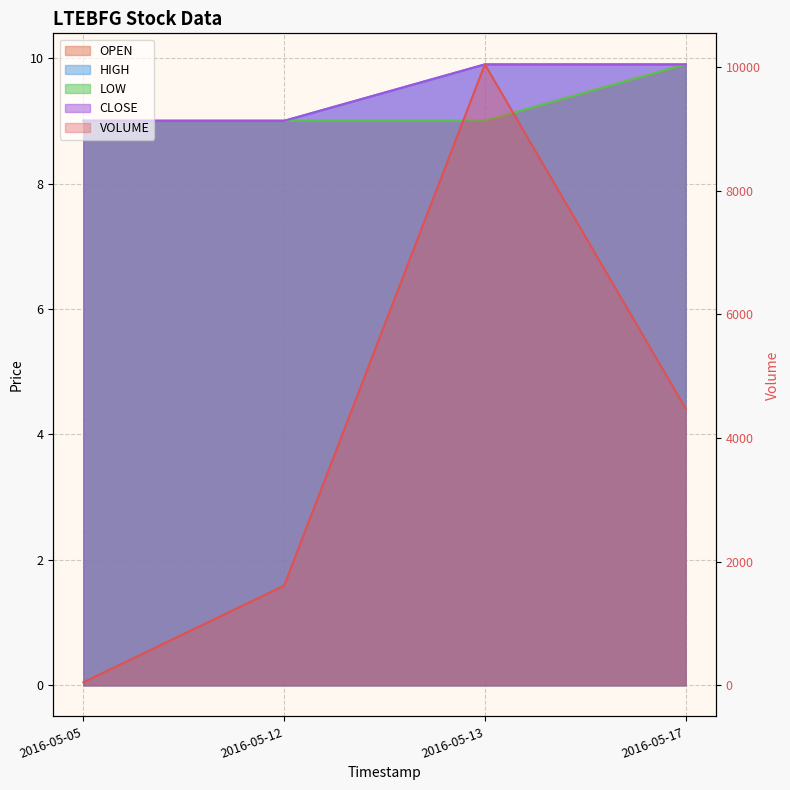

What are all the series names shown in the legend?

VOLUME, OPEN, HIGH, LOW, CLOSE